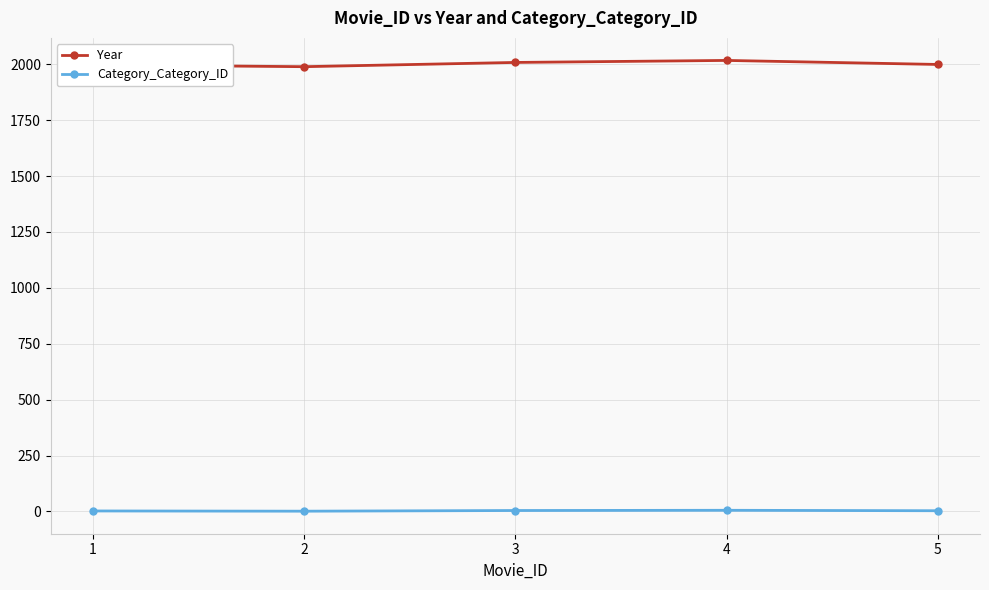

What is the total value across all series at 1?

1999